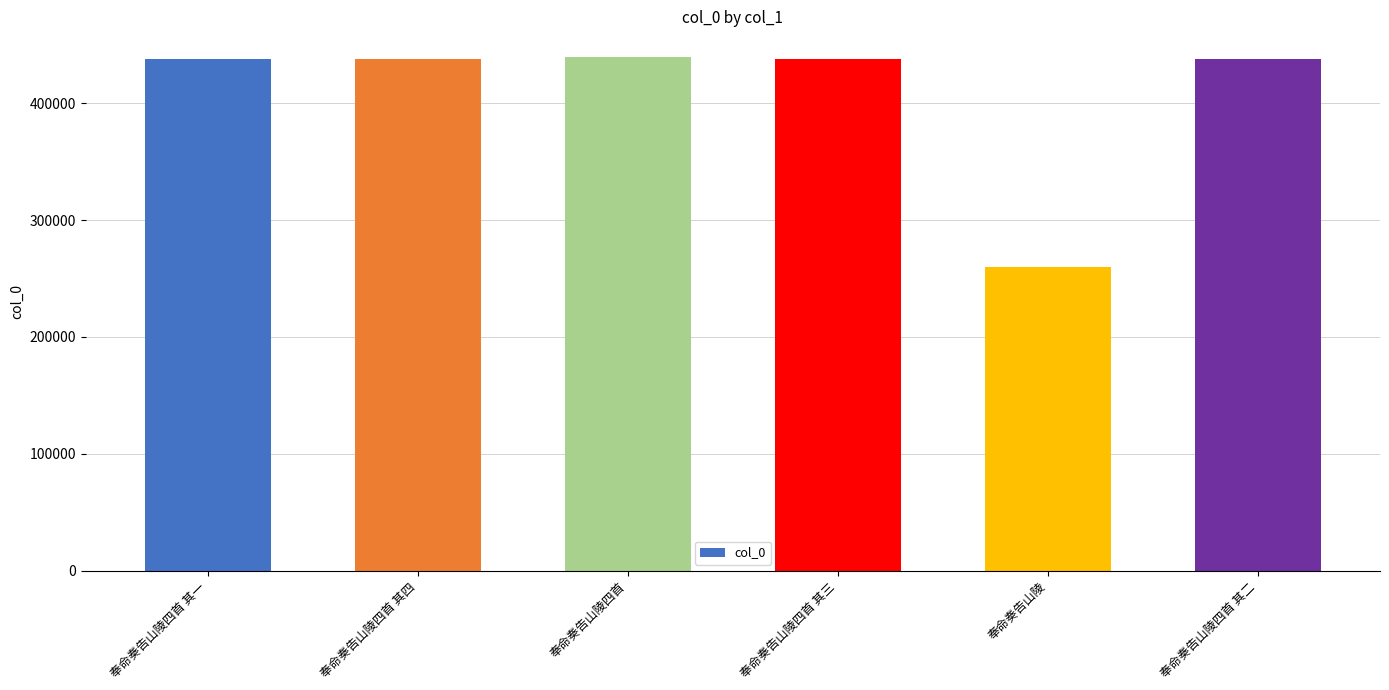

Does the chart contain any negative values?

No